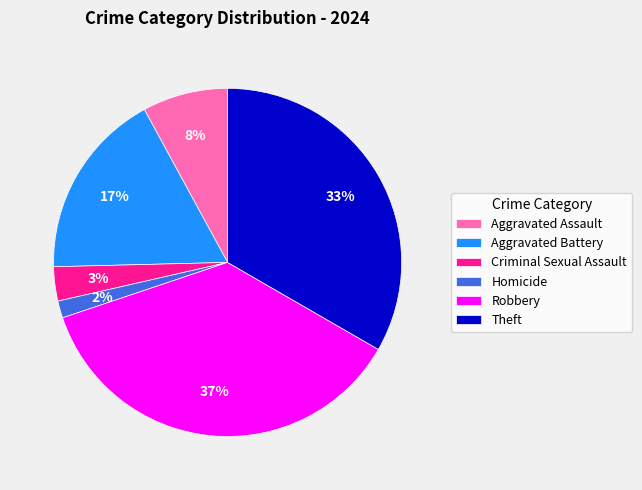

How many segments does this pie chart have?

6